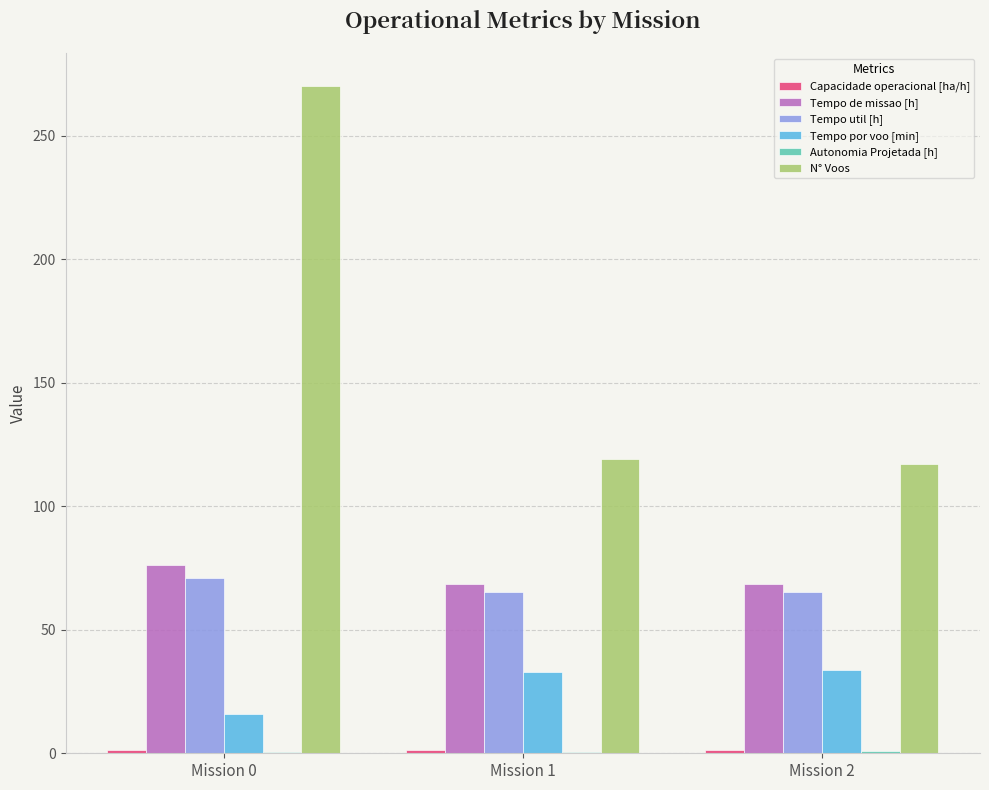

What is the maximum value shown in the chart?

270.0